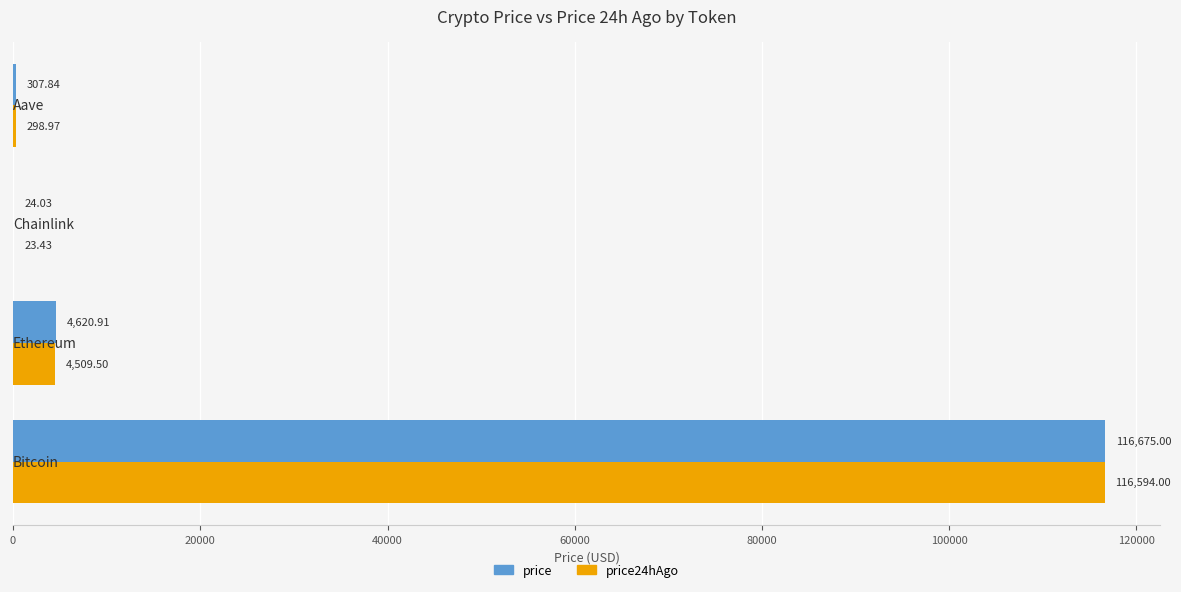

Which series has the largest total across all categories?

price